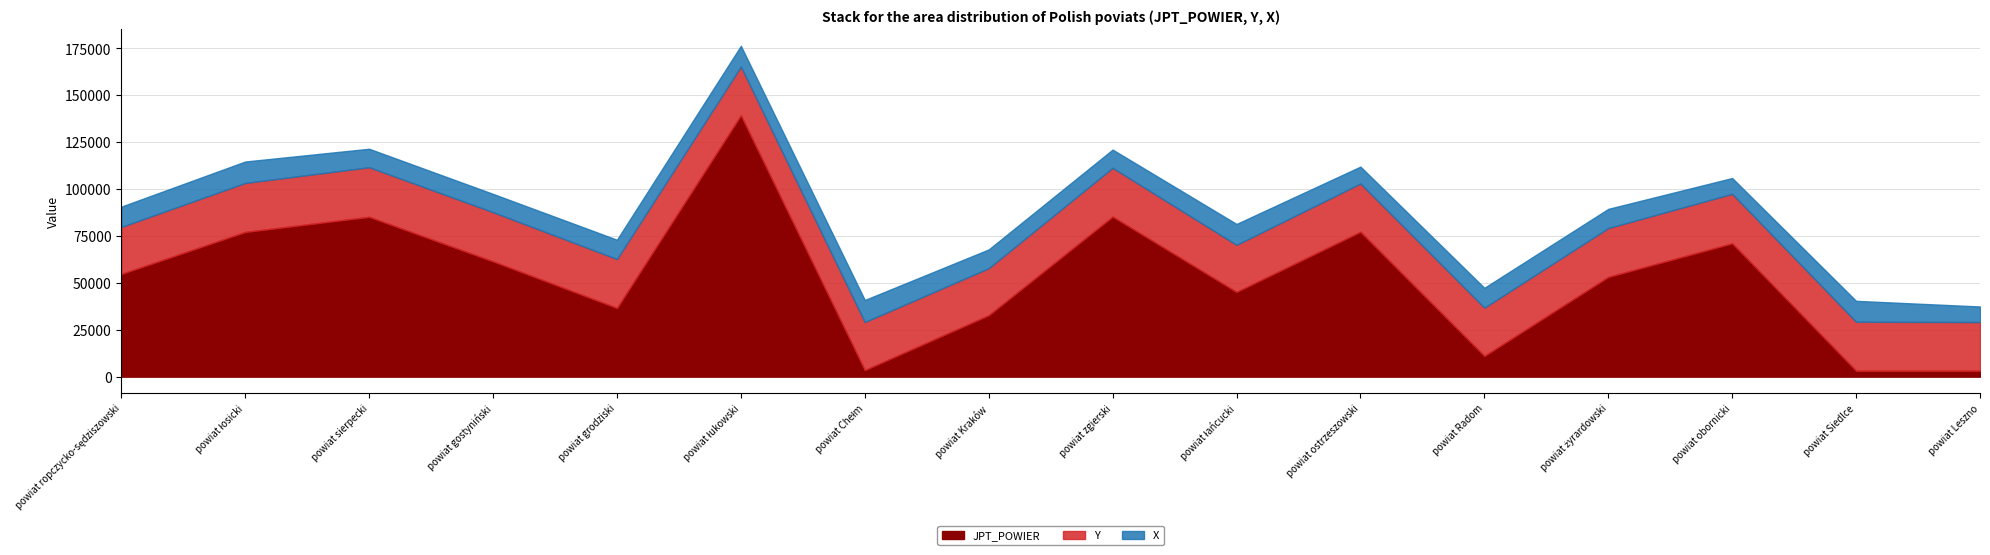

What is the highest value of the JPT_POWIER series?

139375.0